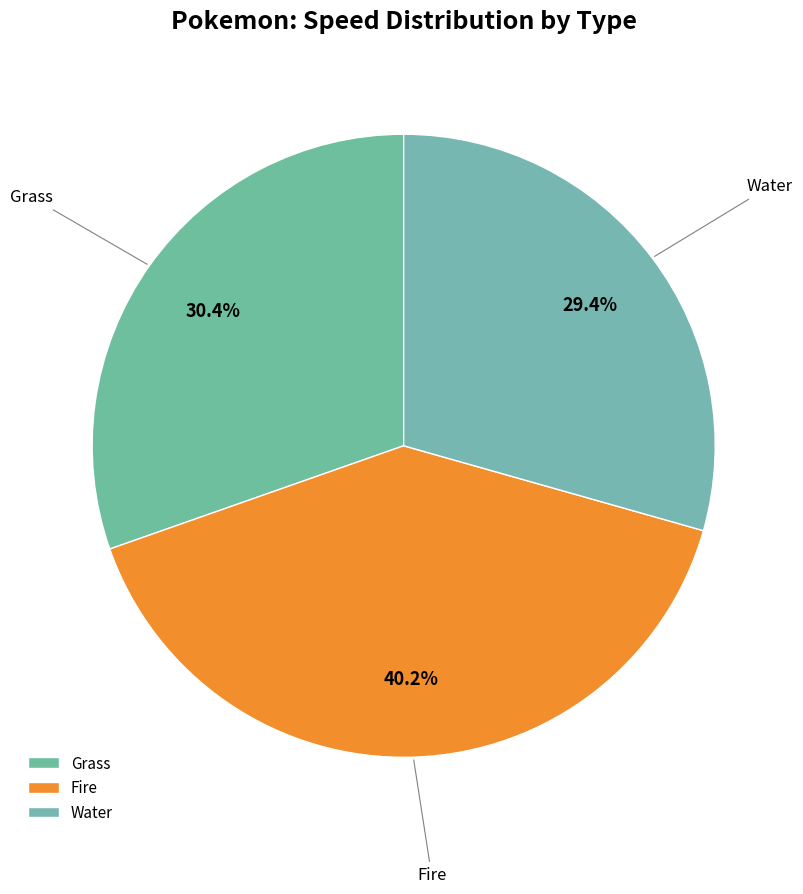

The Grass slice represents 22% of the pie. True or false?

False